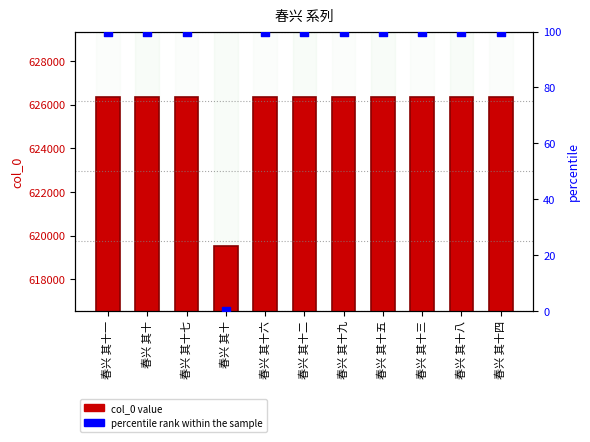

Which series reaches the maximum Y coordinate?

col_0